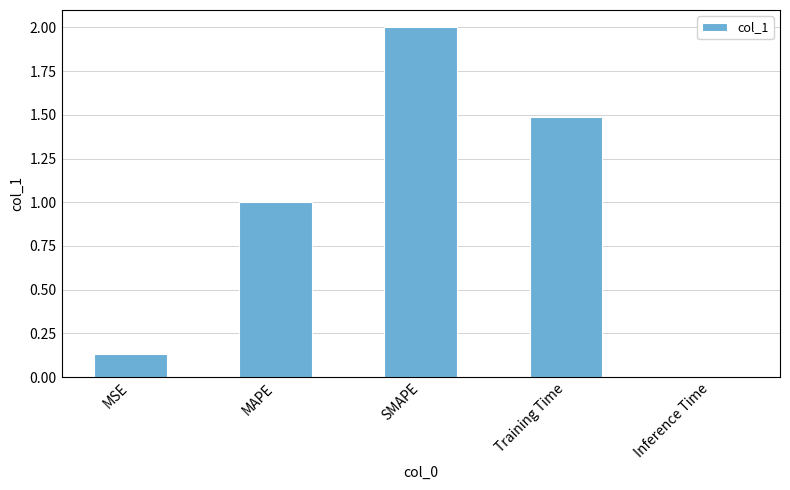

What is the difference between the maximum and minimum values?

2.0